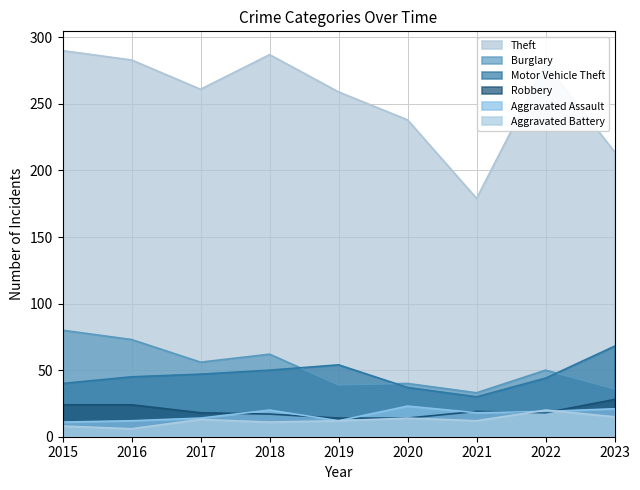

Between 2022 and 2015, which is larger?

2015